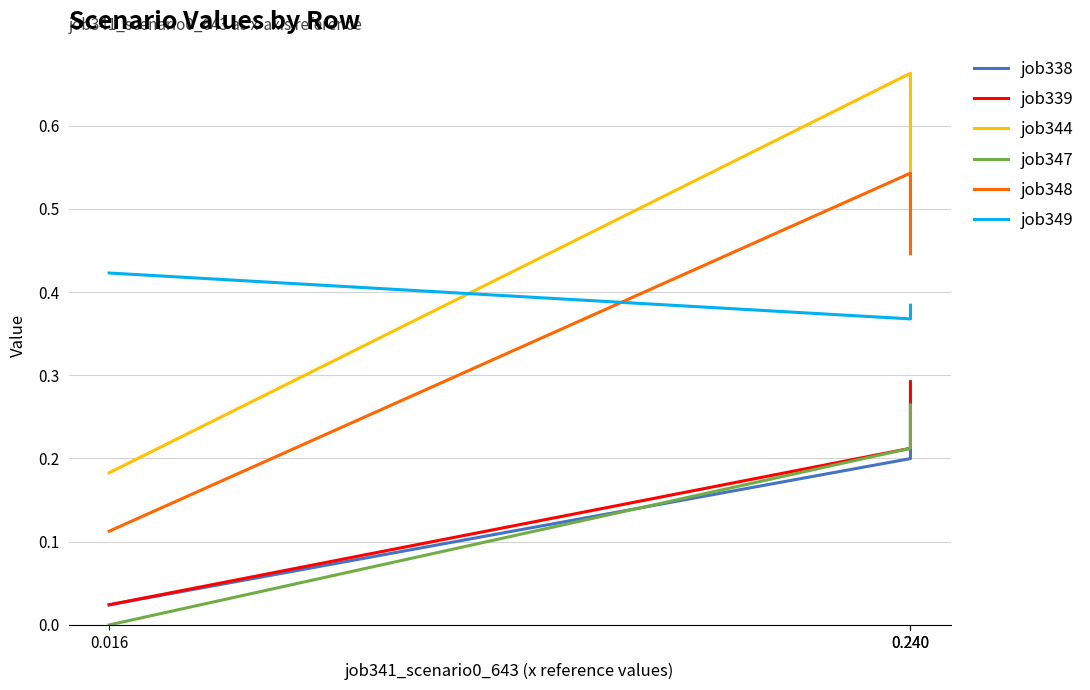

What is the sum of the job338 values at 0.016 and 0.240?

0.2